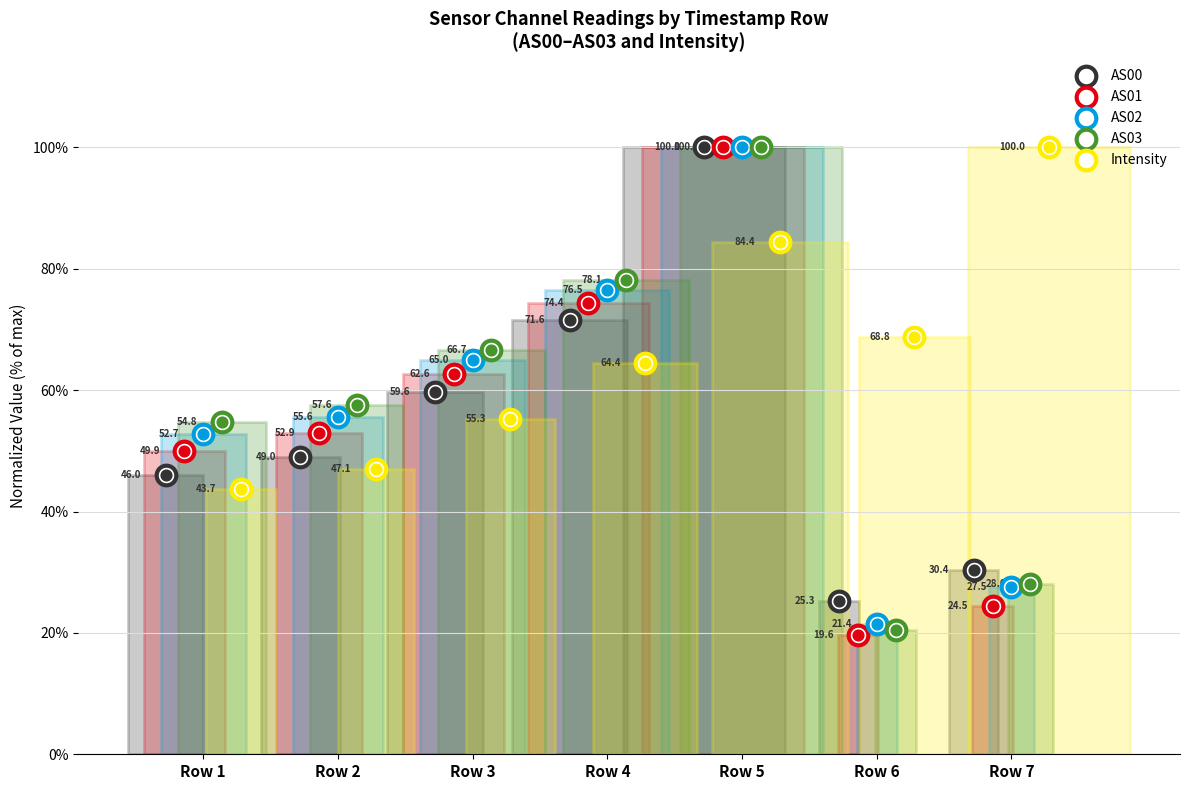

Which series reaches the minimum Y coordinate?

AS01